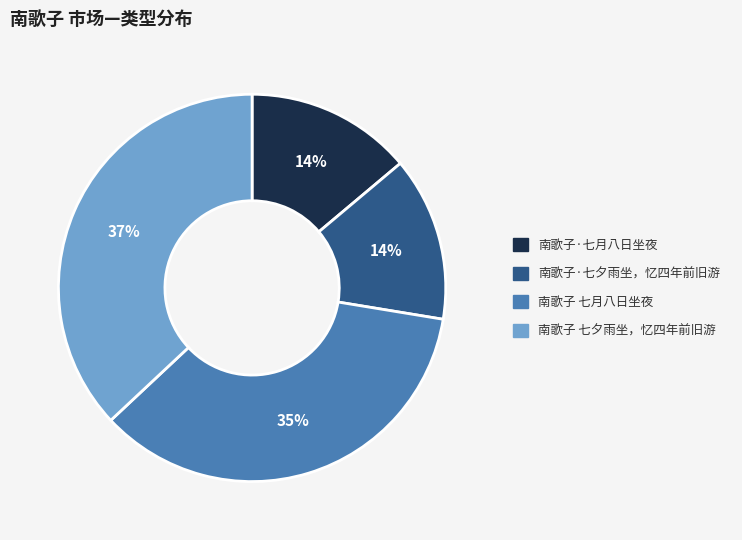

Combined, do 南歌子 七月八日坐夜 and 南歌子·七月八日坐夜 account for over 50%?

No